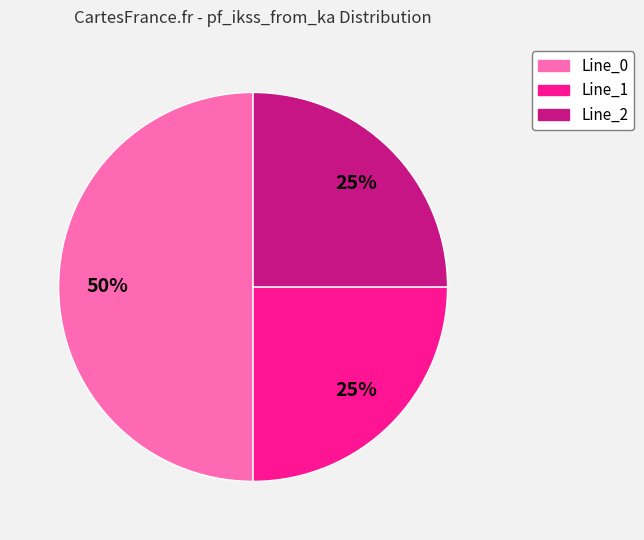

To the nearest percent, what is the average slice percentage?

33%